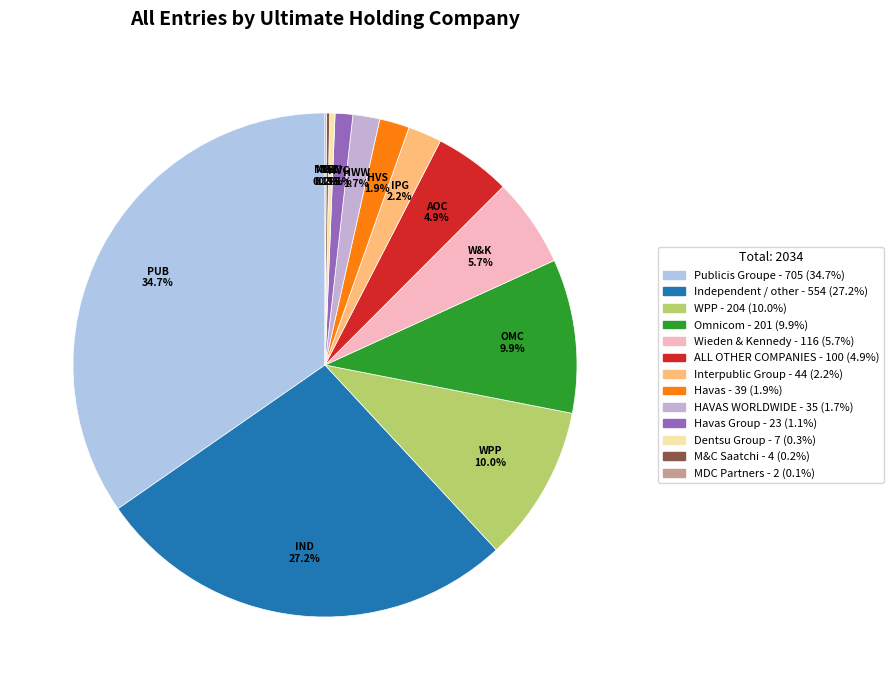

To the nearest percent, what is the difference between the largest and smallest slice percentages?

35%